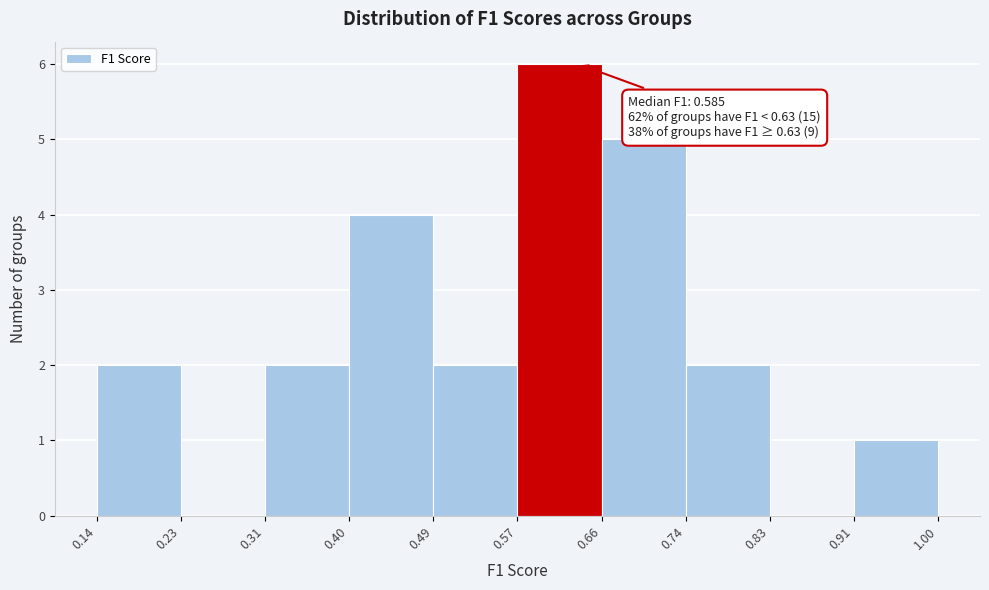

Which range on the x-axis has the tallest bar?

0.57 to 0.66